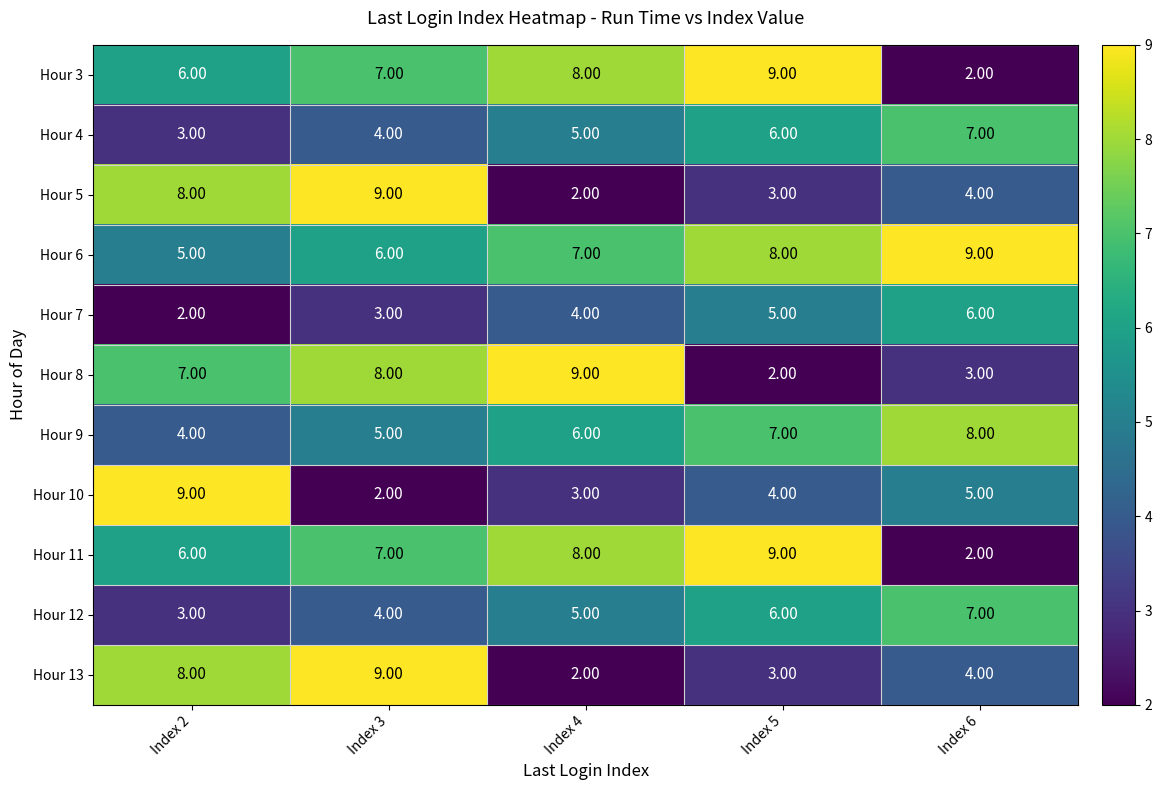

What is the sum of the Hour 5 values at Index 3 and Index 5?

12